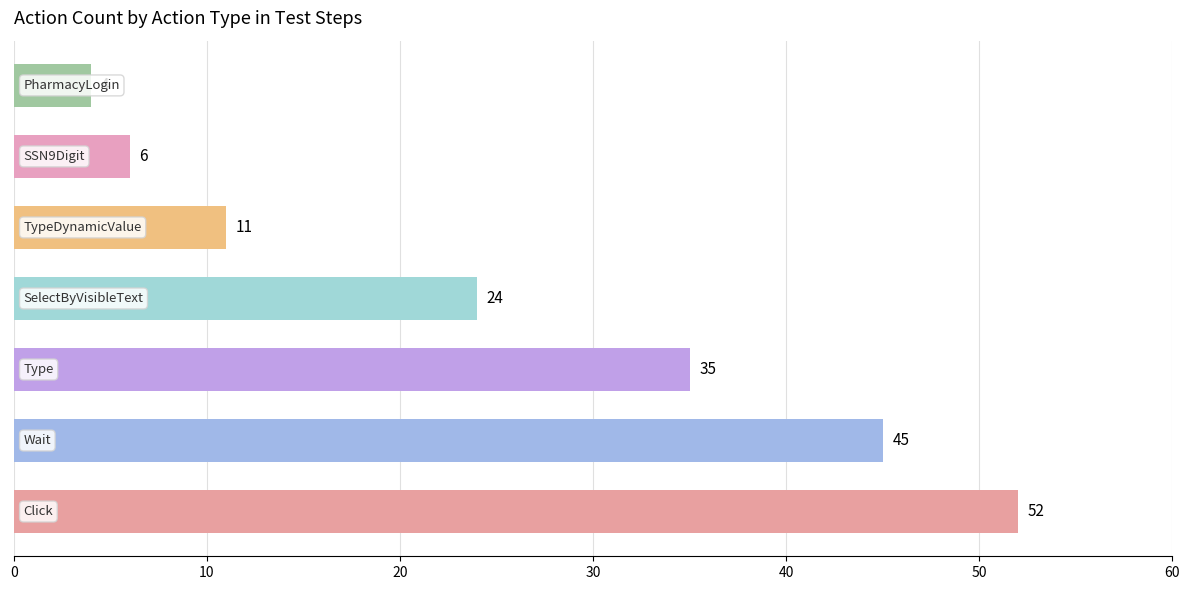

What is the average value?

25